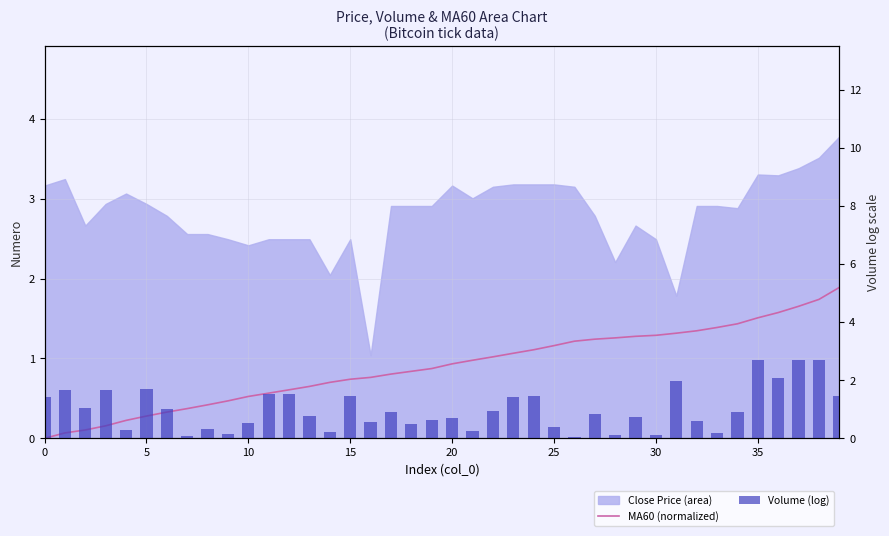

Between 12 and 22, which series saw the biggest shift?

Volume (log)